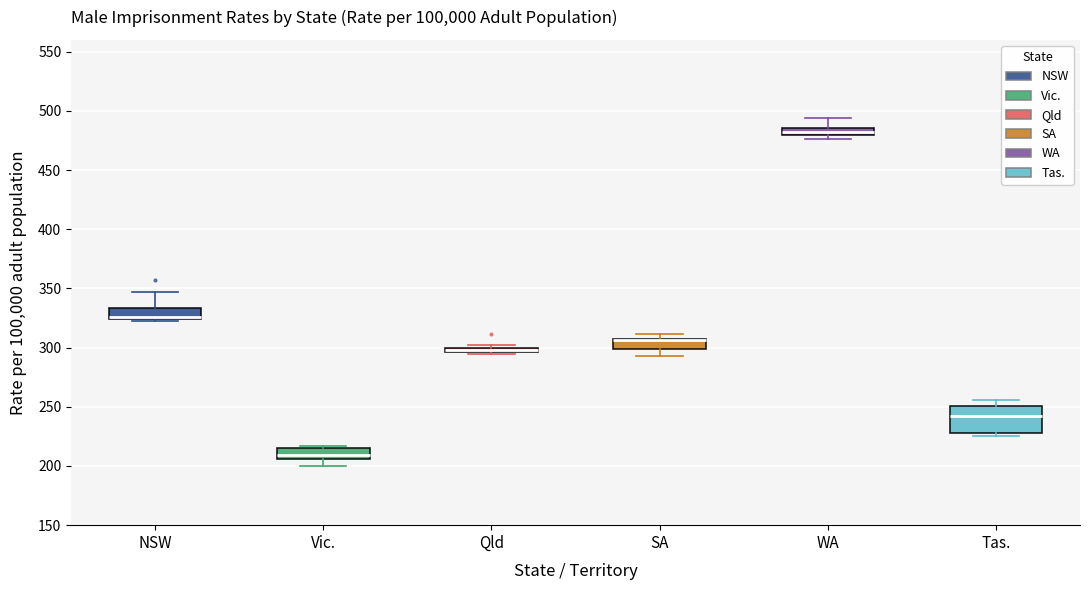

Comparing the boxes themselves (not the whiskers), which one is the tallest?

Tas.